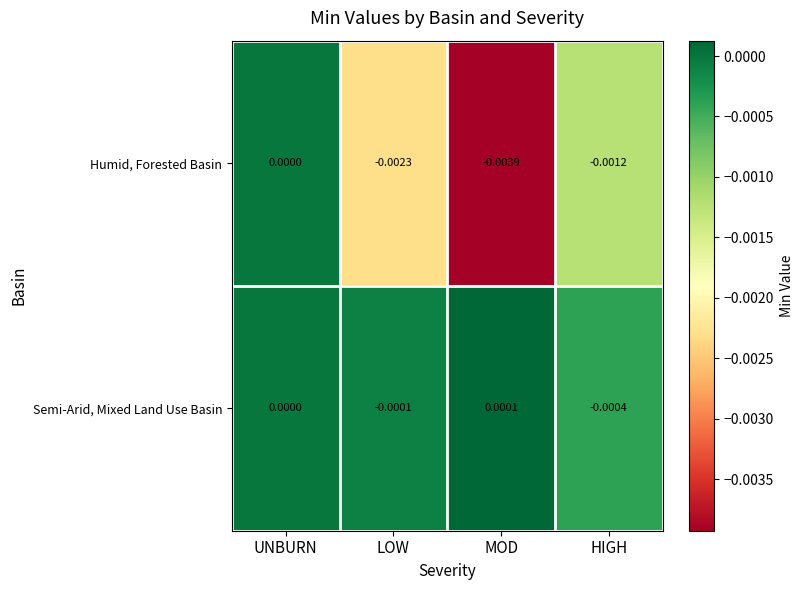

At which category is the sum across all series the highest?

UNBURN